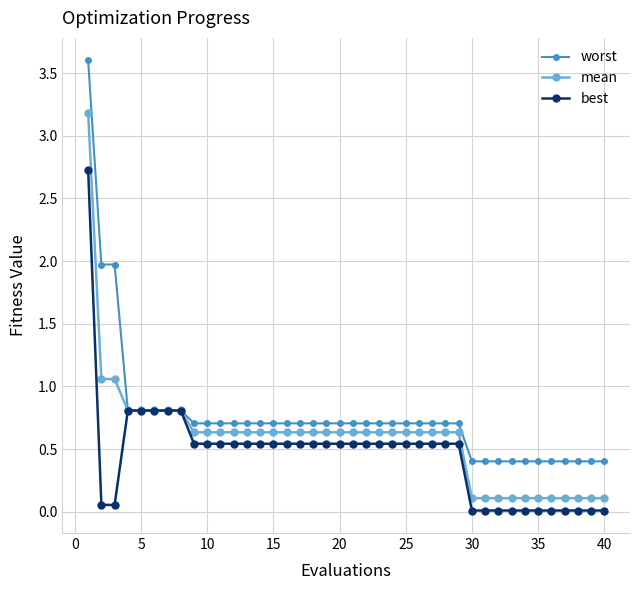

At how many categories does at least one series exceed 3?

1